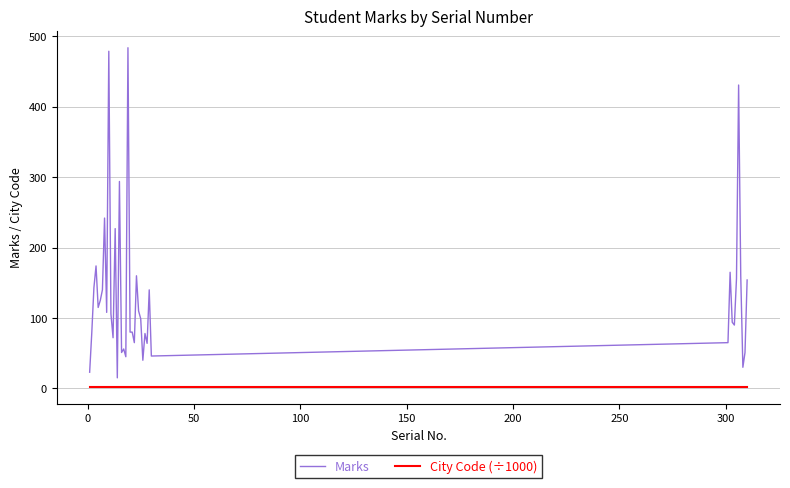

True or false: Marks has more than 1 interior local peaks.

True